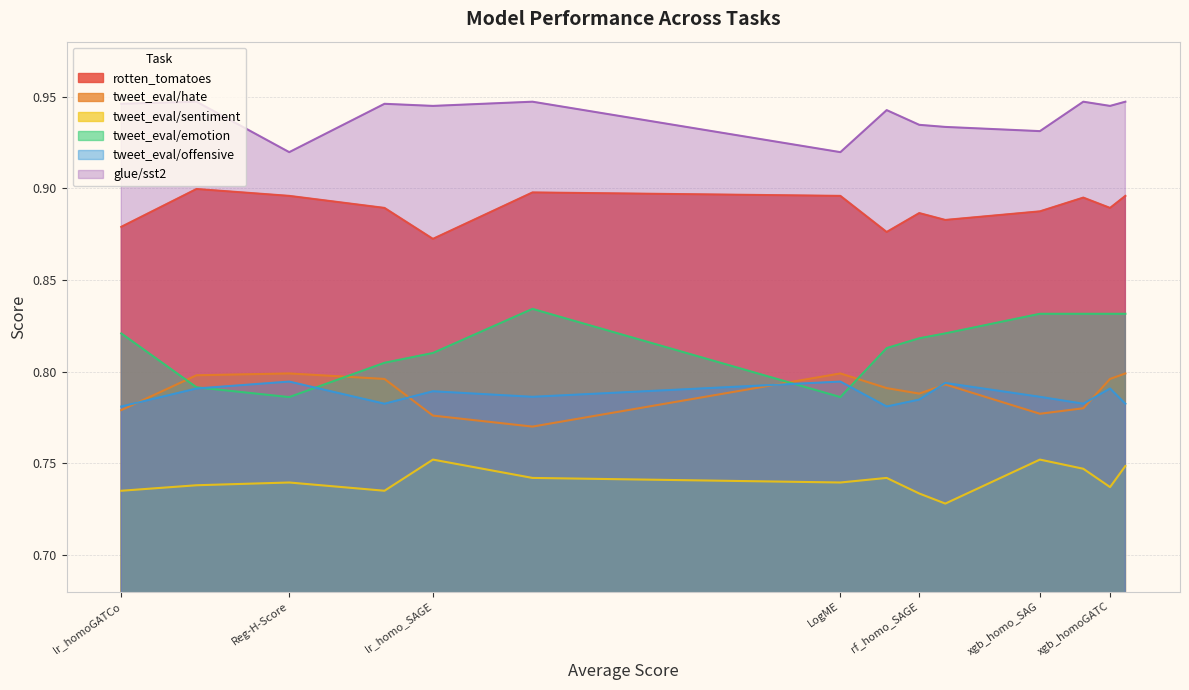

True or false: rotten_tomatoes and tweet_eval/offensive intersect in this chart.

False